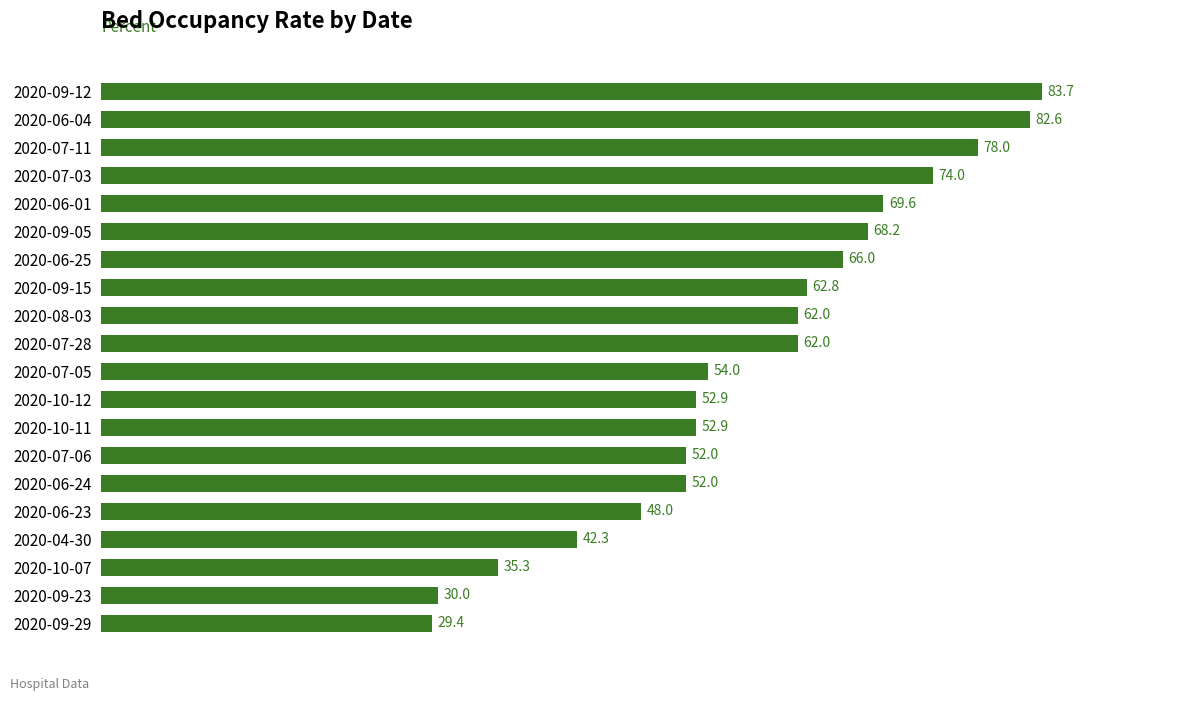

True or false: the data shows 115.1 at 2020-09-05.

False